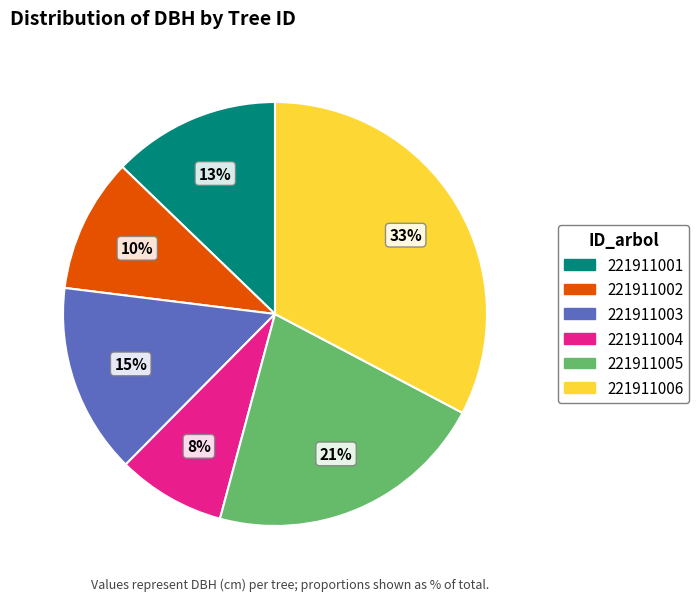

The 221911003 slice represents 15% of the pie. True or false?

True